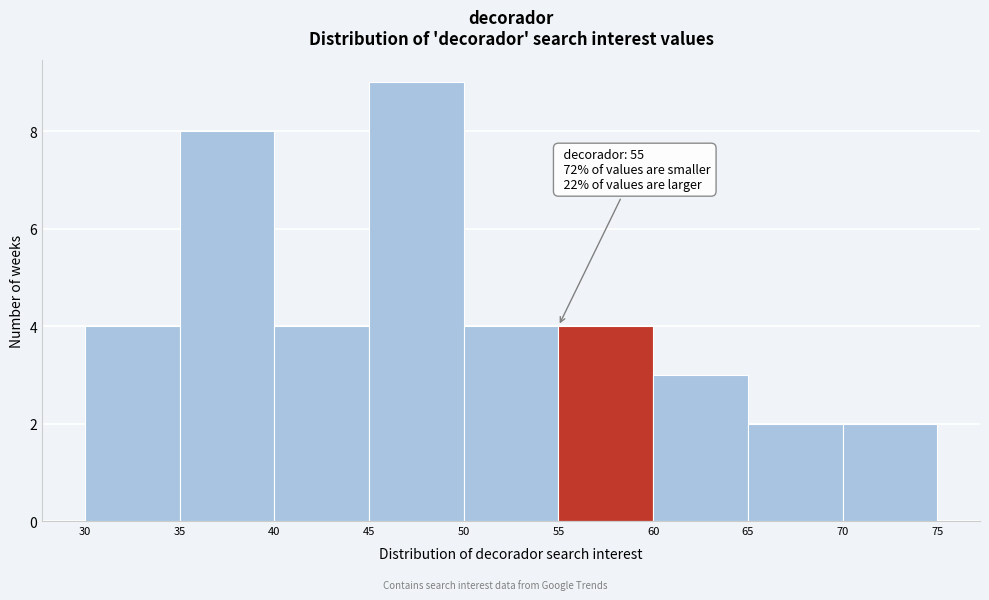

Over which range of the x-axis is the bar tallest?

45 to 50